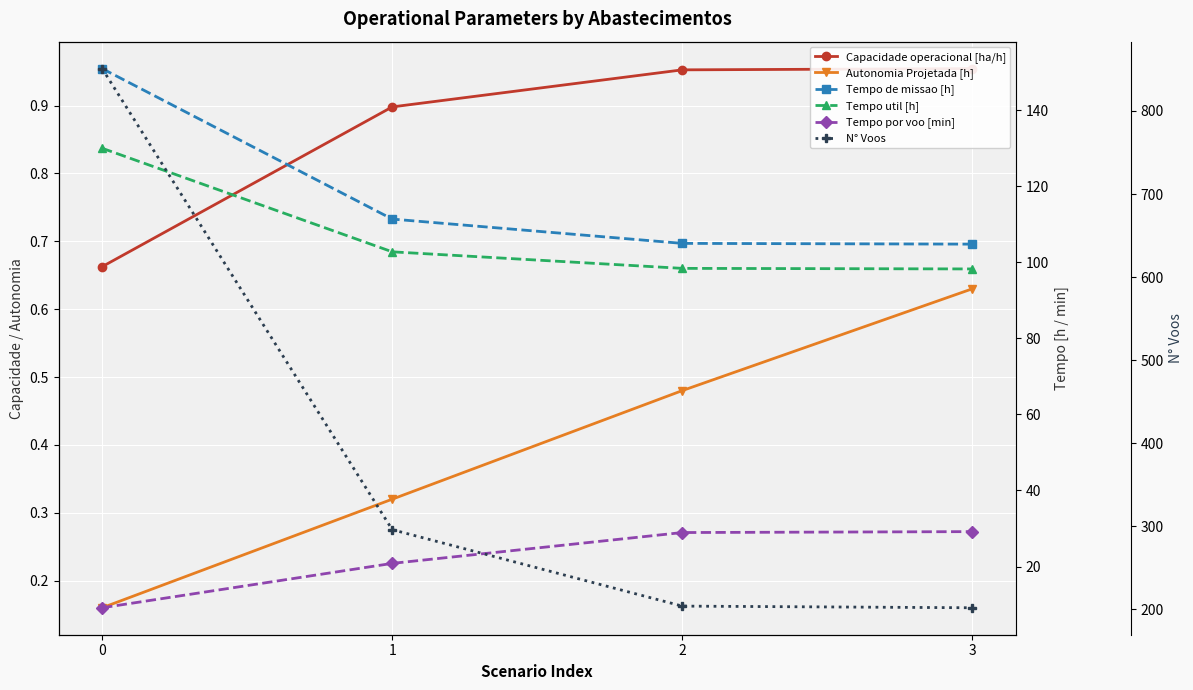

At how many categories does at least one series exceed 403?

1